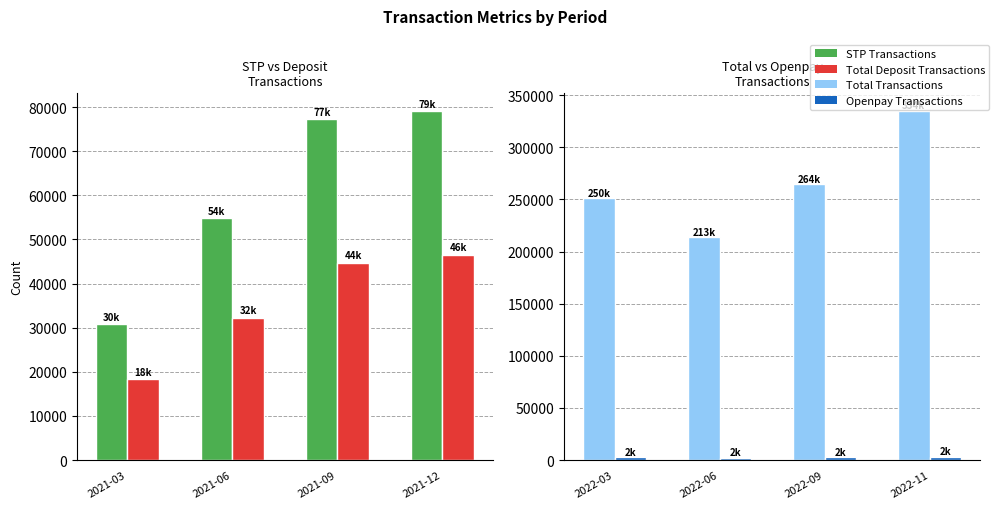

The Total Transactions series shows 309098 at 2022-06. True or false?

False